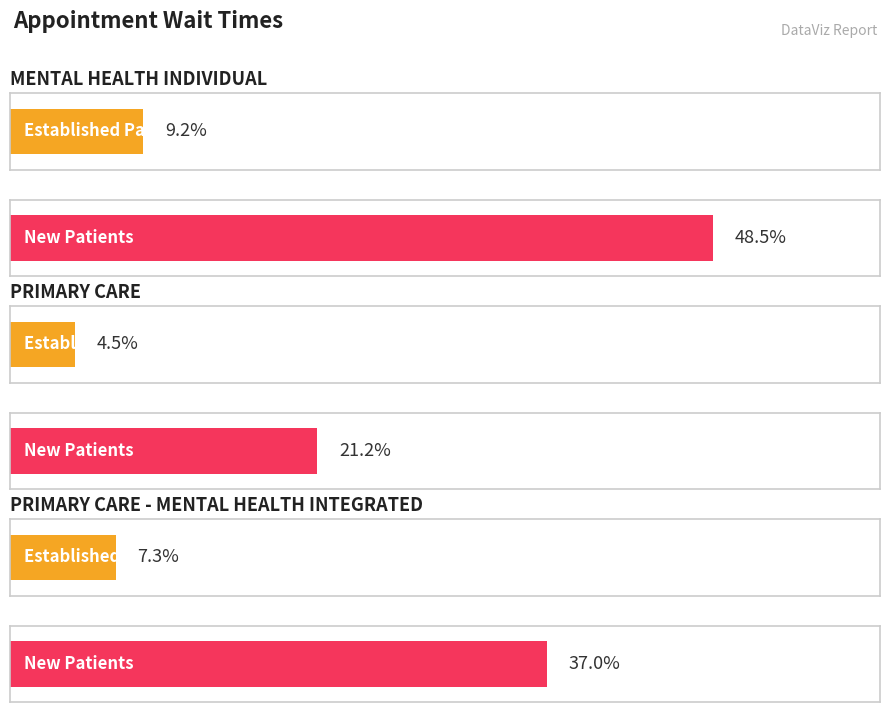

Which series has the largest range (max minus min)?

NewPatients